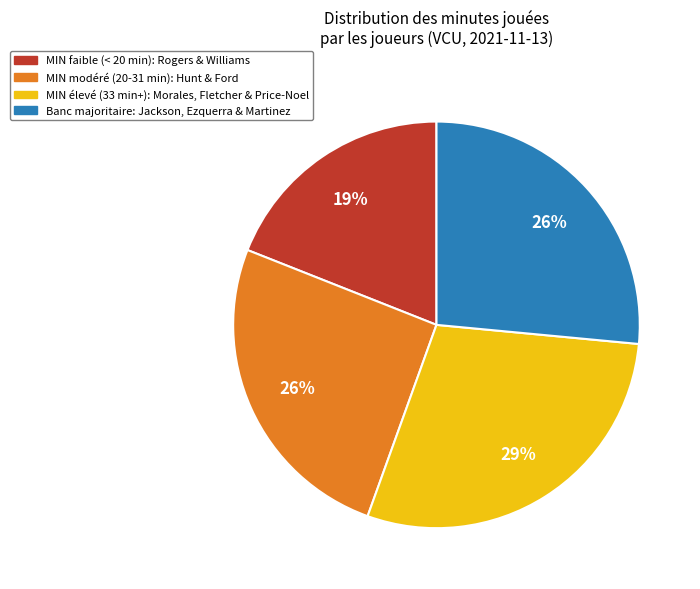

To the nearest percent, what is the average slice percentage?

25%